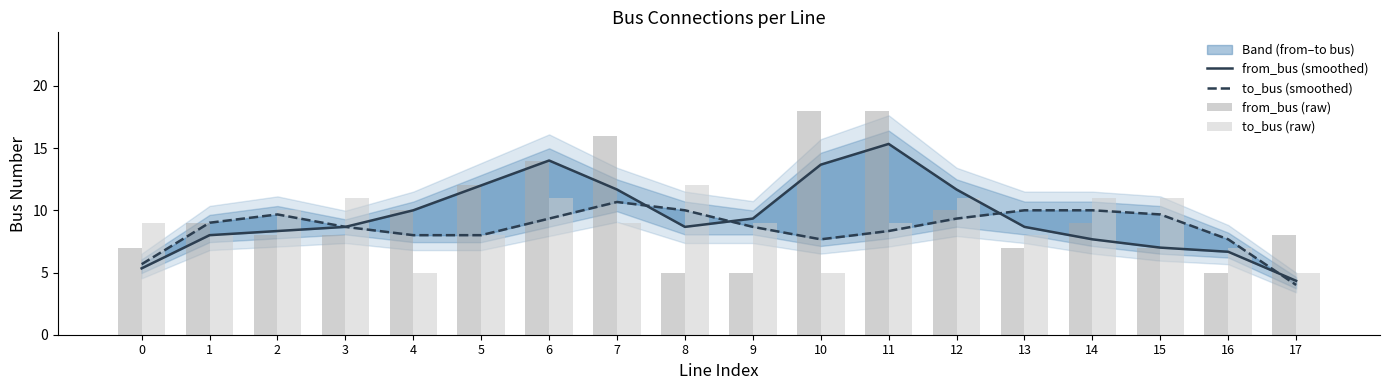

What is the difference between the maximum and minimum values in the from_bus (raw) series?

13.0